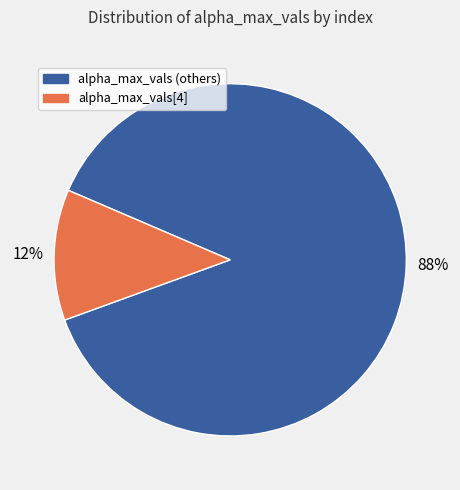

Is there a majority slice in this chart?

Yes